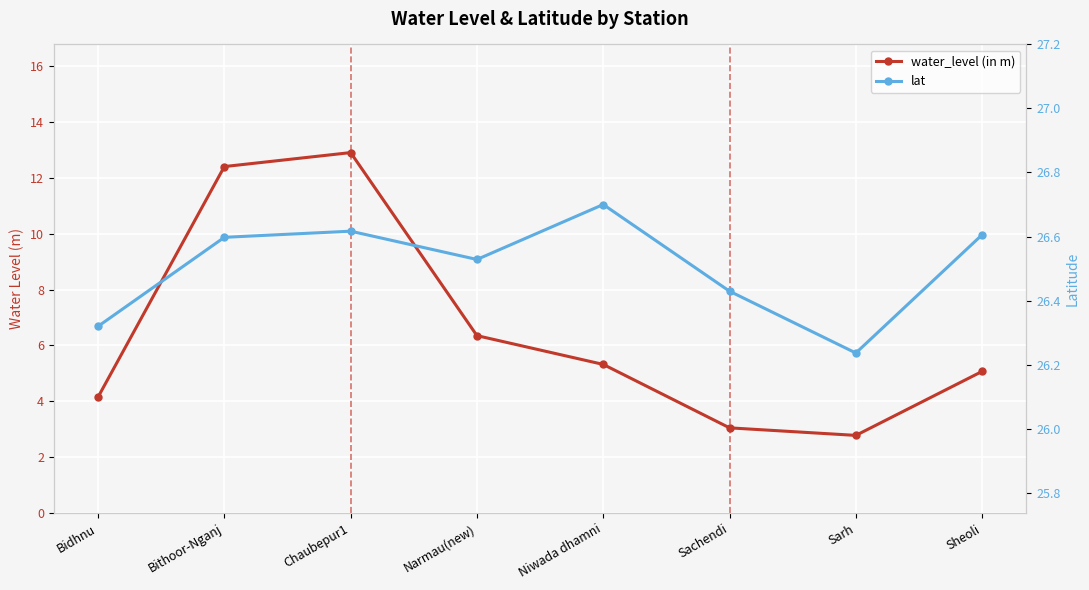

What is the total value across all series at Sachendi?

29.5